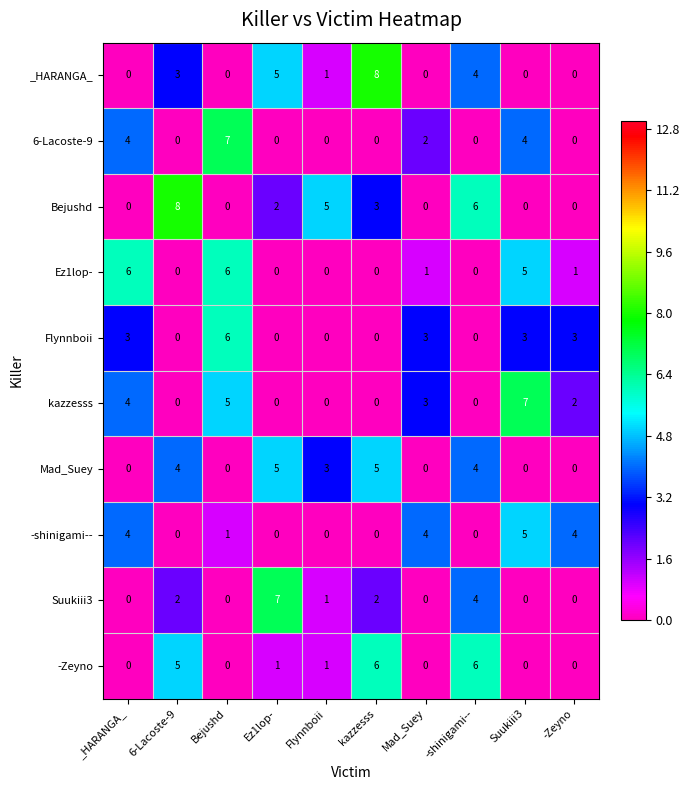

What is the sum of all -Zeyno values?

19